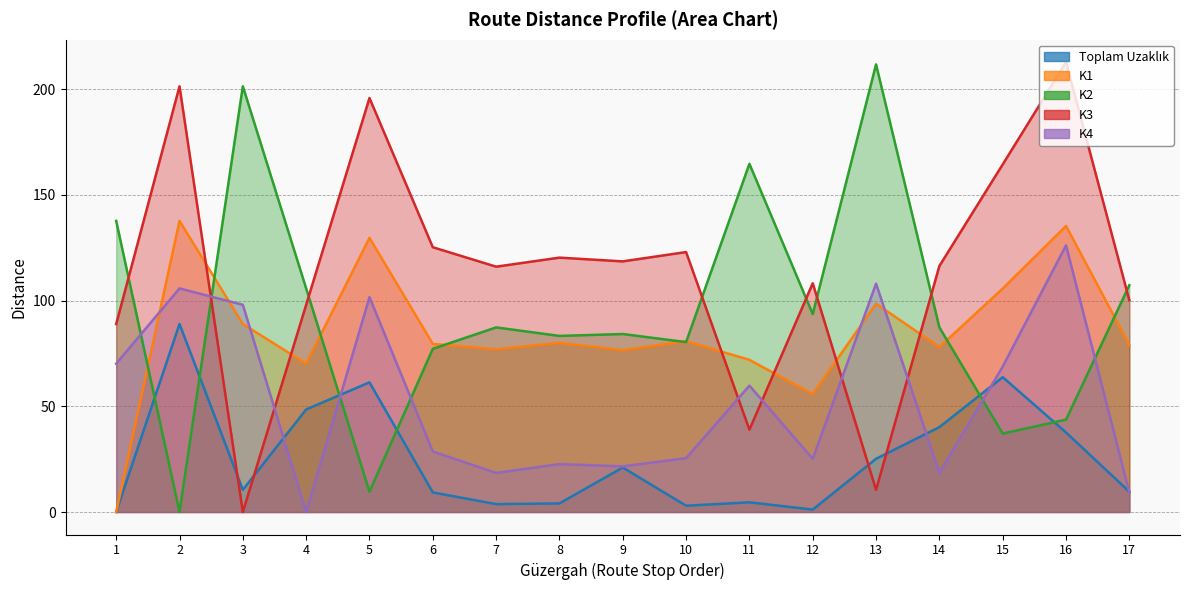

At how many categories does at least one series exceed 184?

5